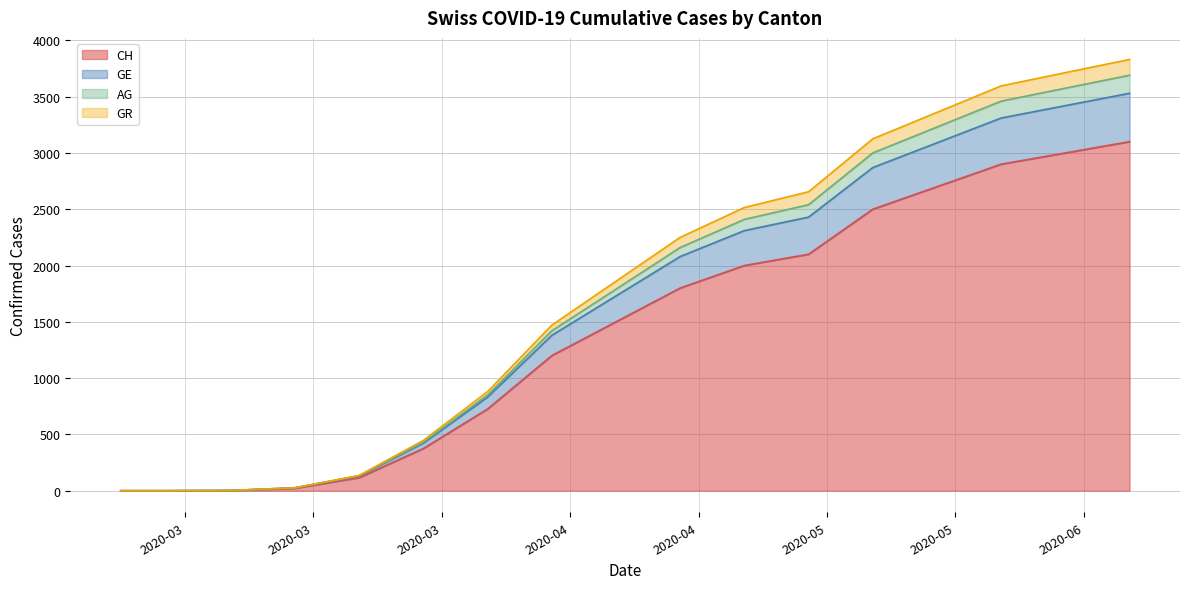

True or false: AG has more than 1 points higher than both neighbors.

False